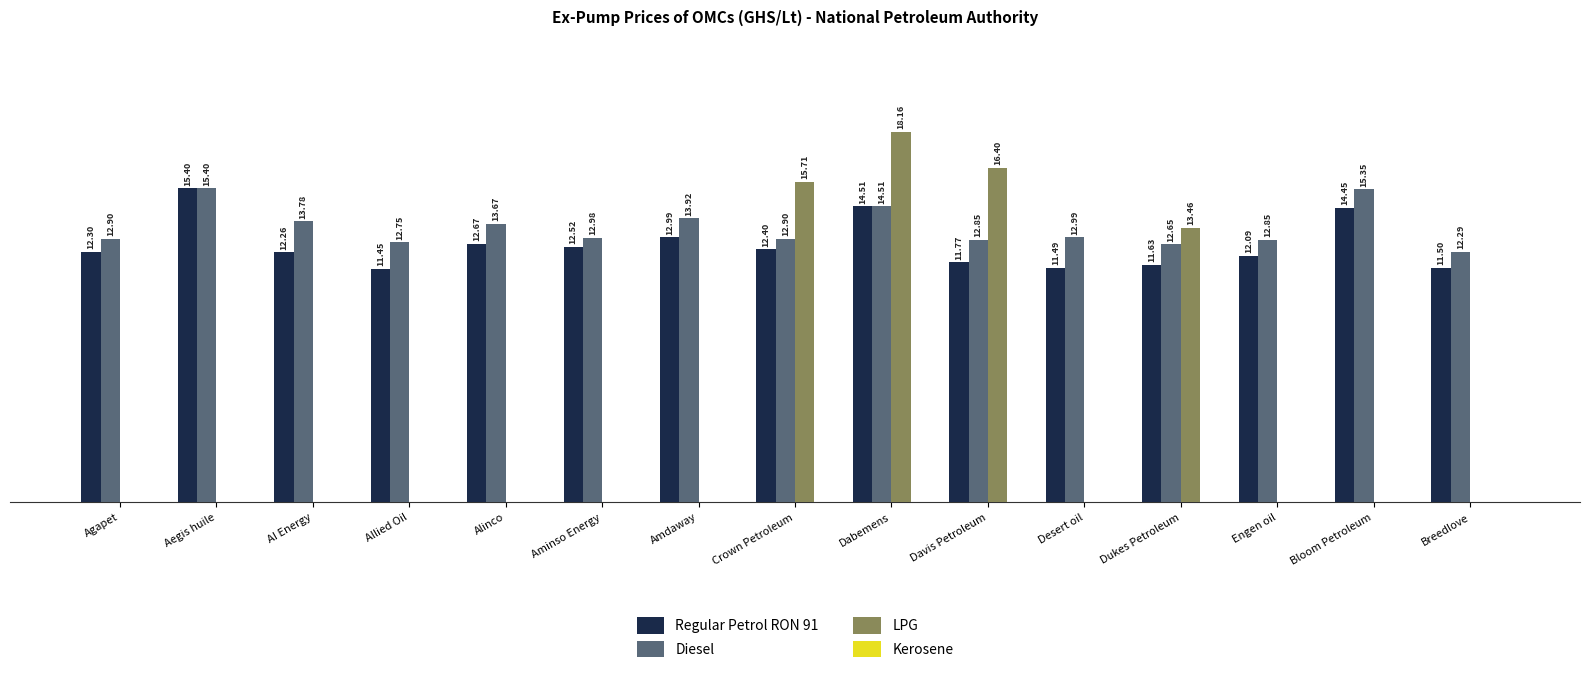

Between Agapet and Amdaway, which series saw the biggest shift?

Diesel